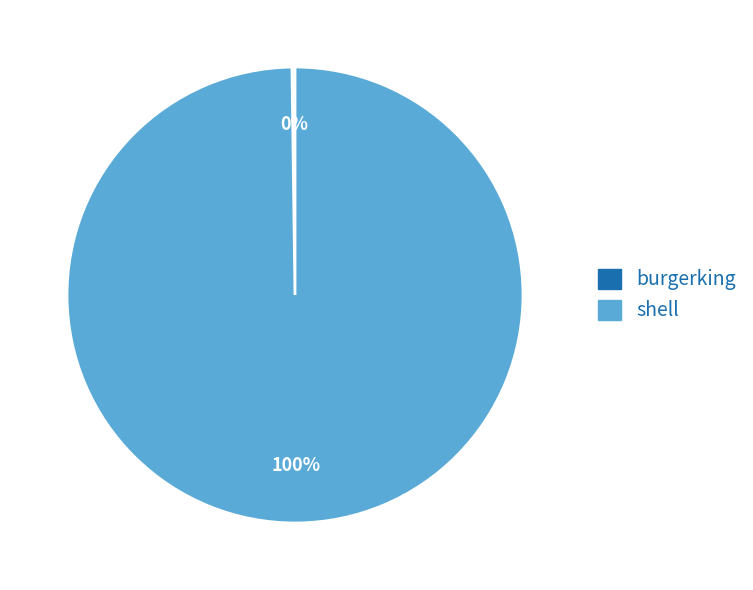

What is the largest slice in the pie chart?

shell